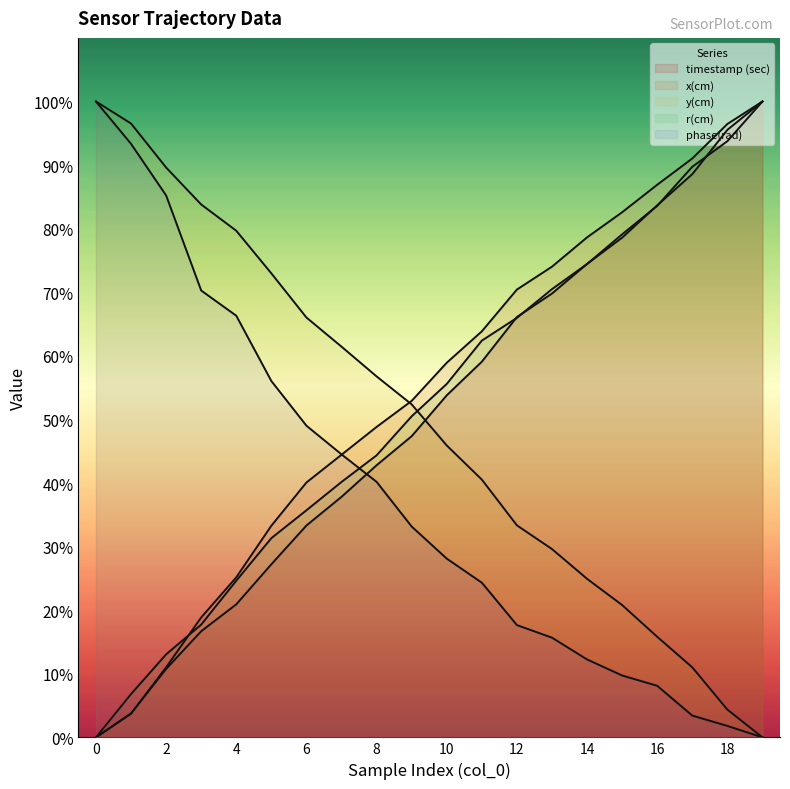

What is the difference between the r(cm) values at 16 and 18?

10.2